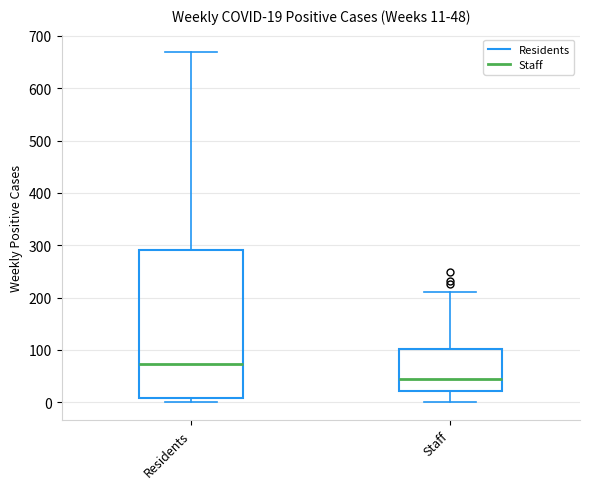

Which box has the lowest median line?

Staff